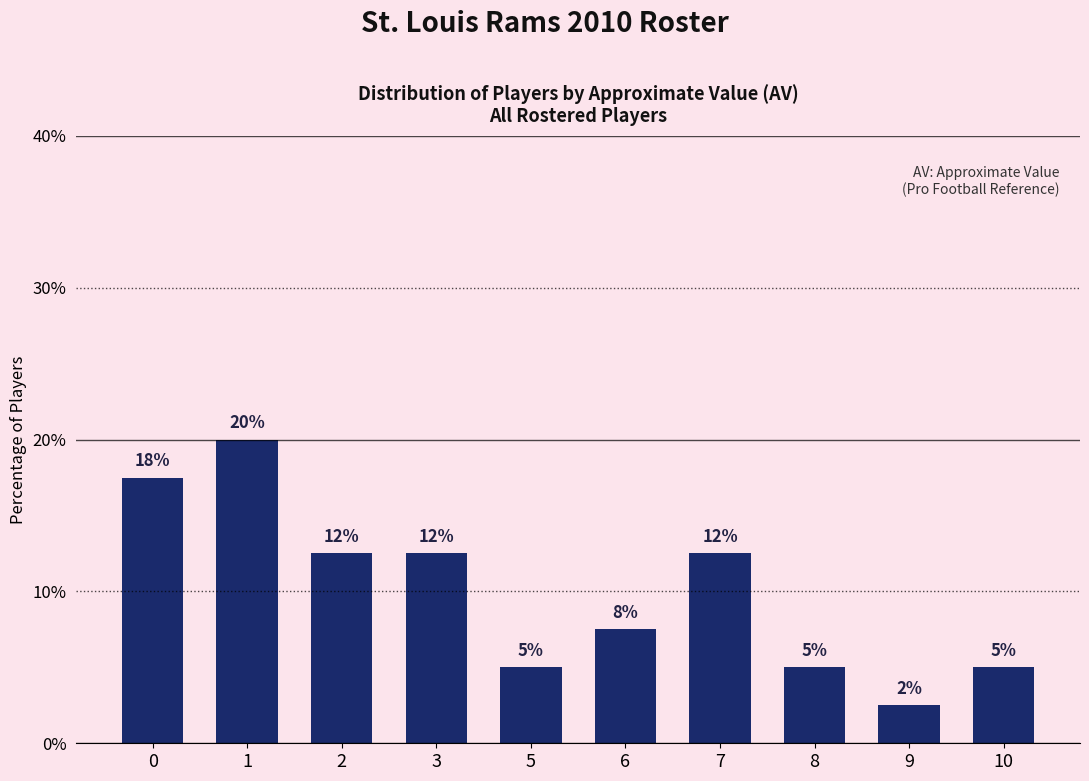

How many bars are there in total?

10